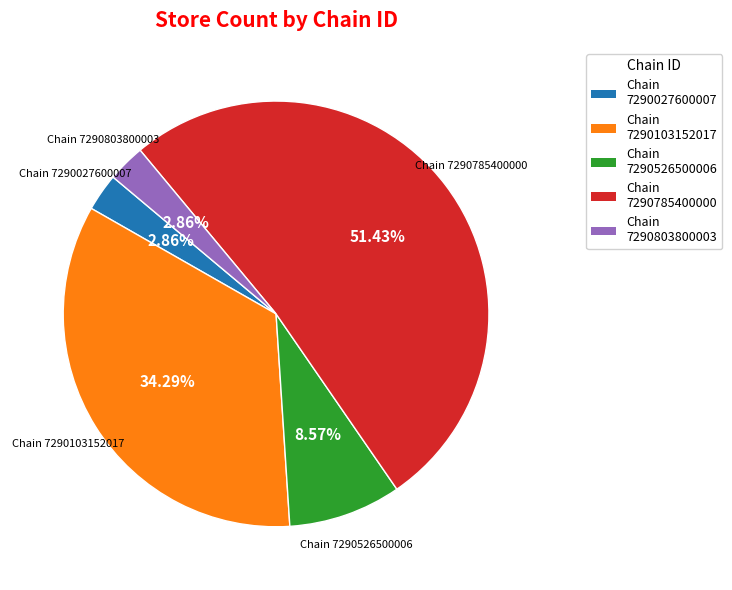

Is there a majority slice in this chart?

Yes